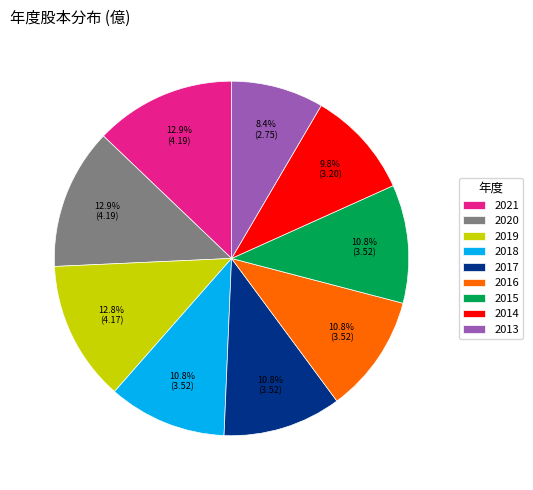

What percentage do 2019 and 2015 together represent?

23.6%